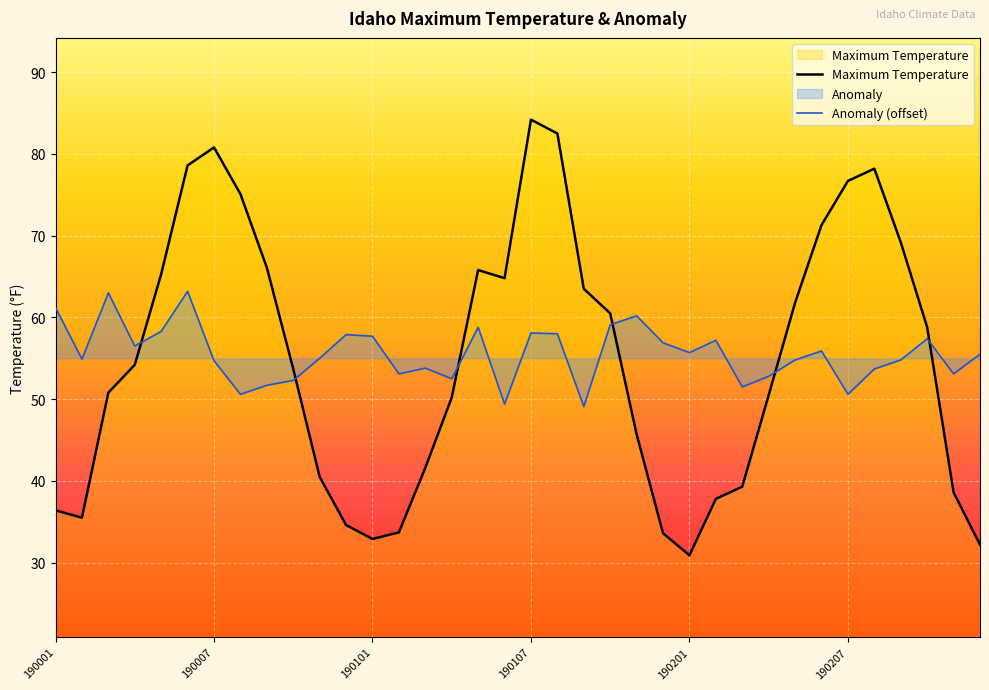

The value of Anomaly (offset) at 190107 is 58.1. True or false?

True